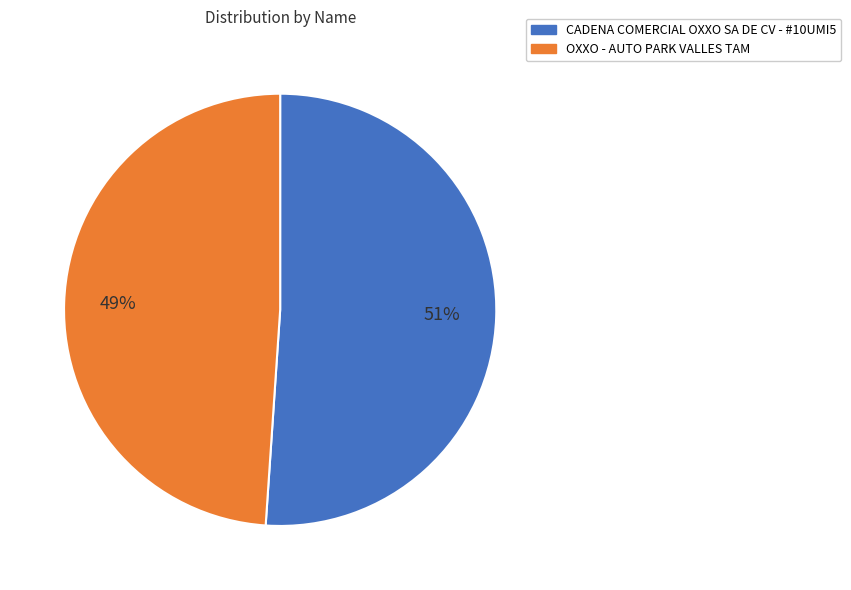

To the nearest percent, what is the difference between the largest and smallest slice percentages?

2%